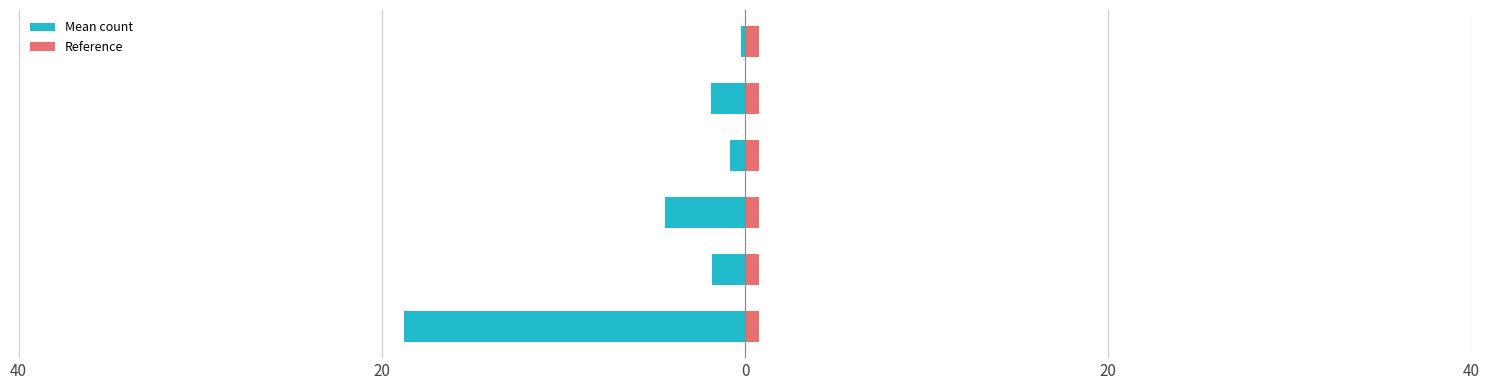

Is it true that Mean count equals -2.6 at 40?

False